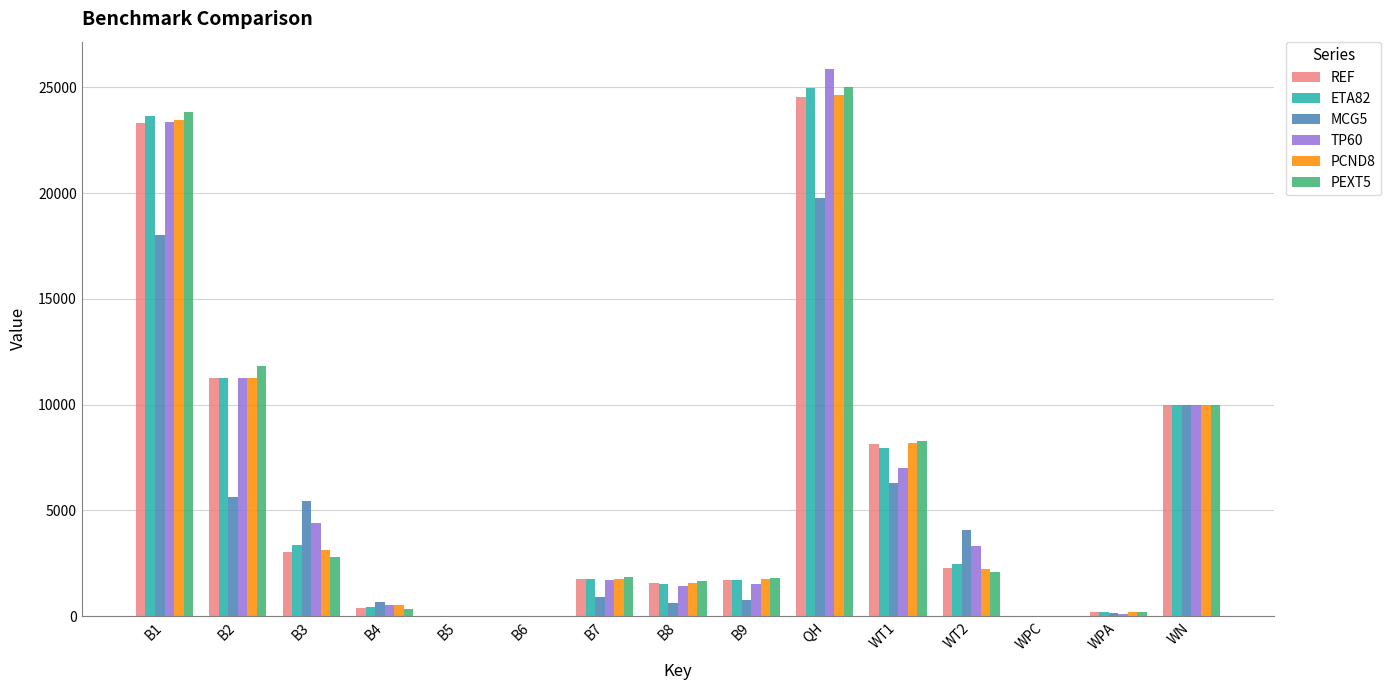

How many data points does each series have?

15